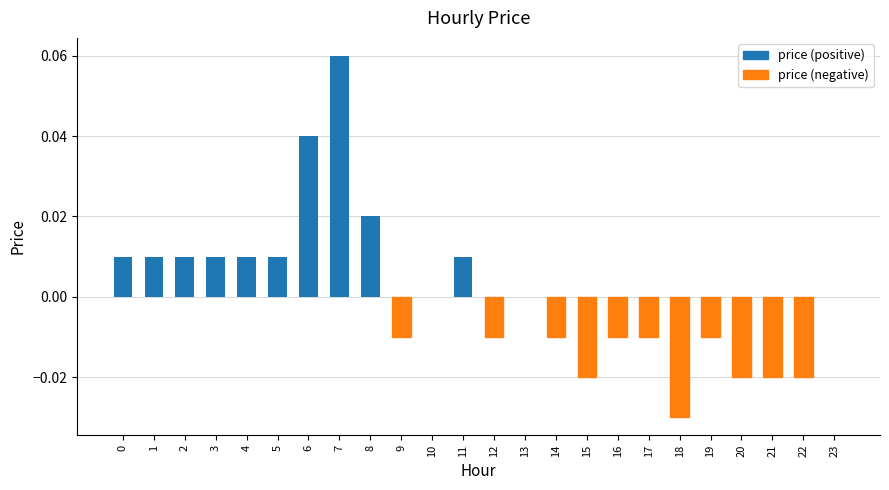

At which category does the chart reach its peak across all series?

7